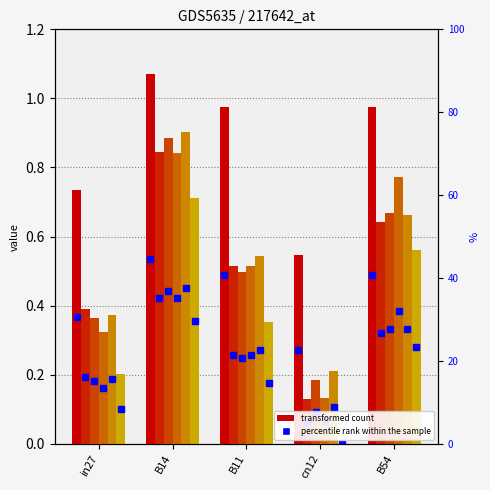

Does the chart contain any negative values?

No